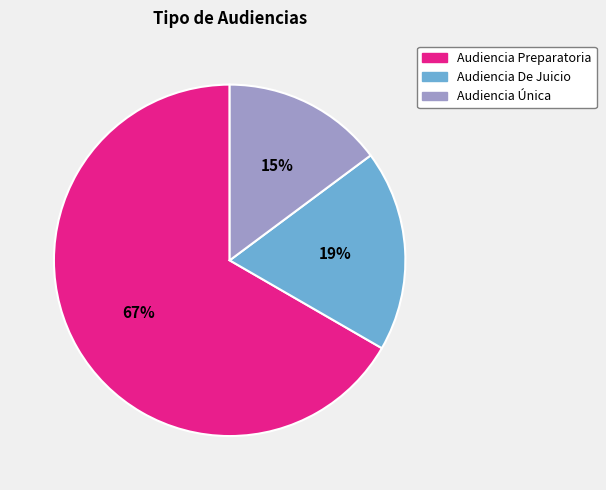

Approximately how many times larger is the value at Audiencia Preparatoria compared to Audiencia Única?

4.5